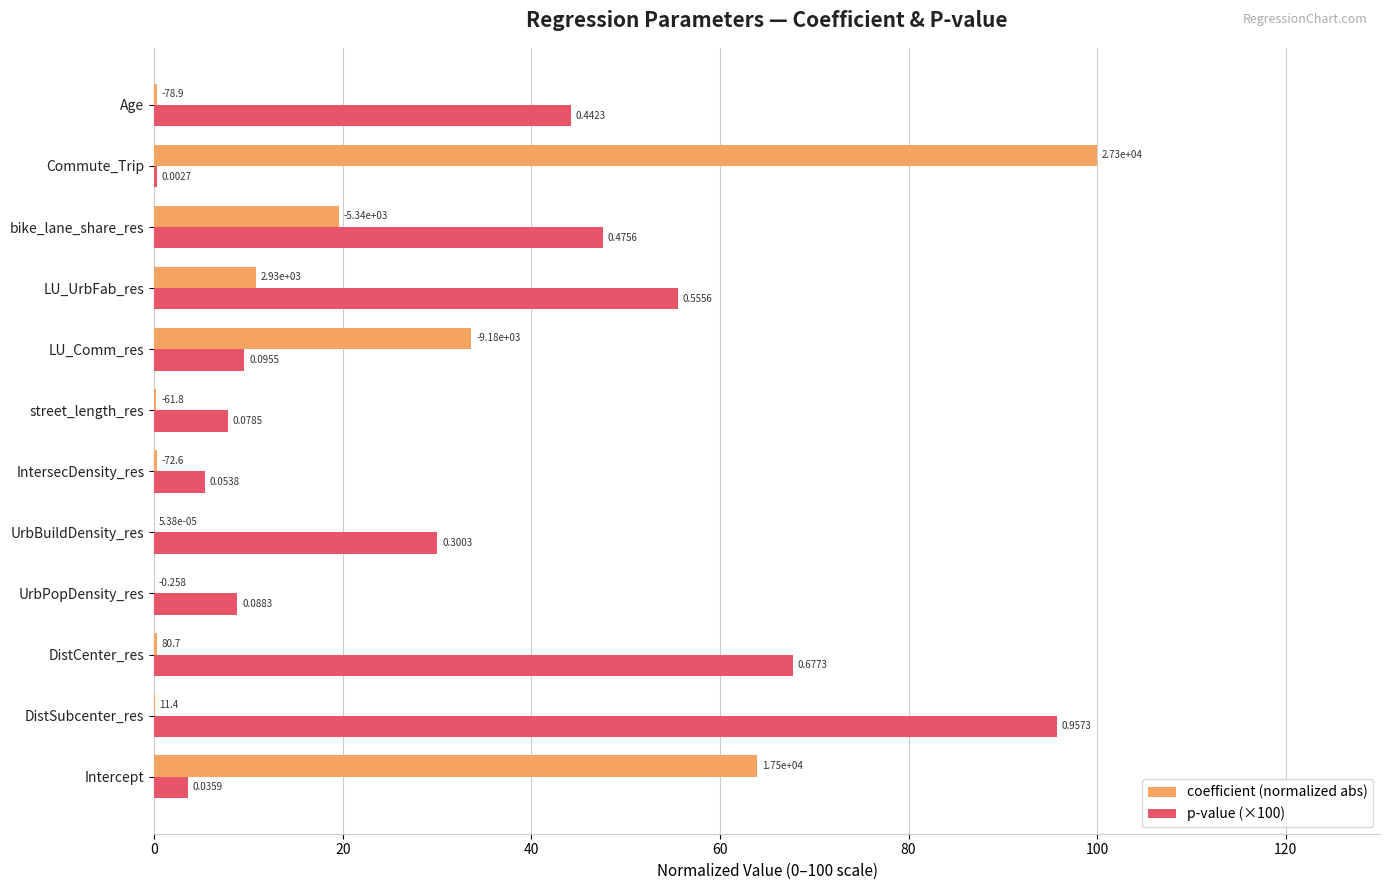

What are all the series names shown in the legend?

coefficient (normalized abs), p-value (×100)